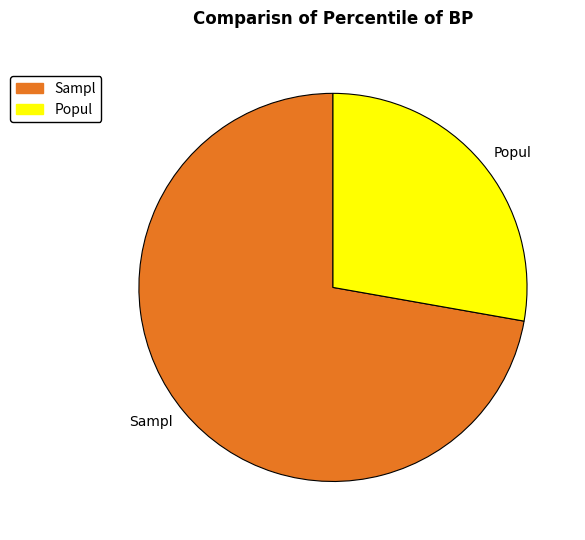

Is there a majority slice in this chart?

Yes